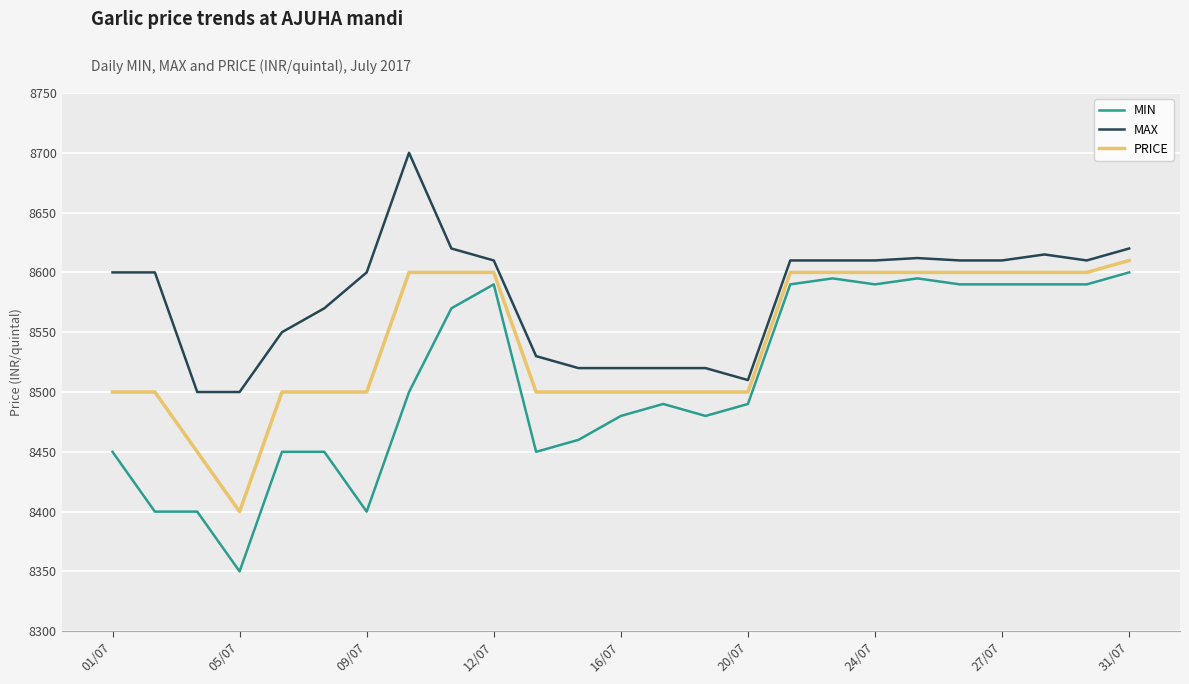

List the series in order of their overall mean, highest first.

MAX, PRICE, MIN